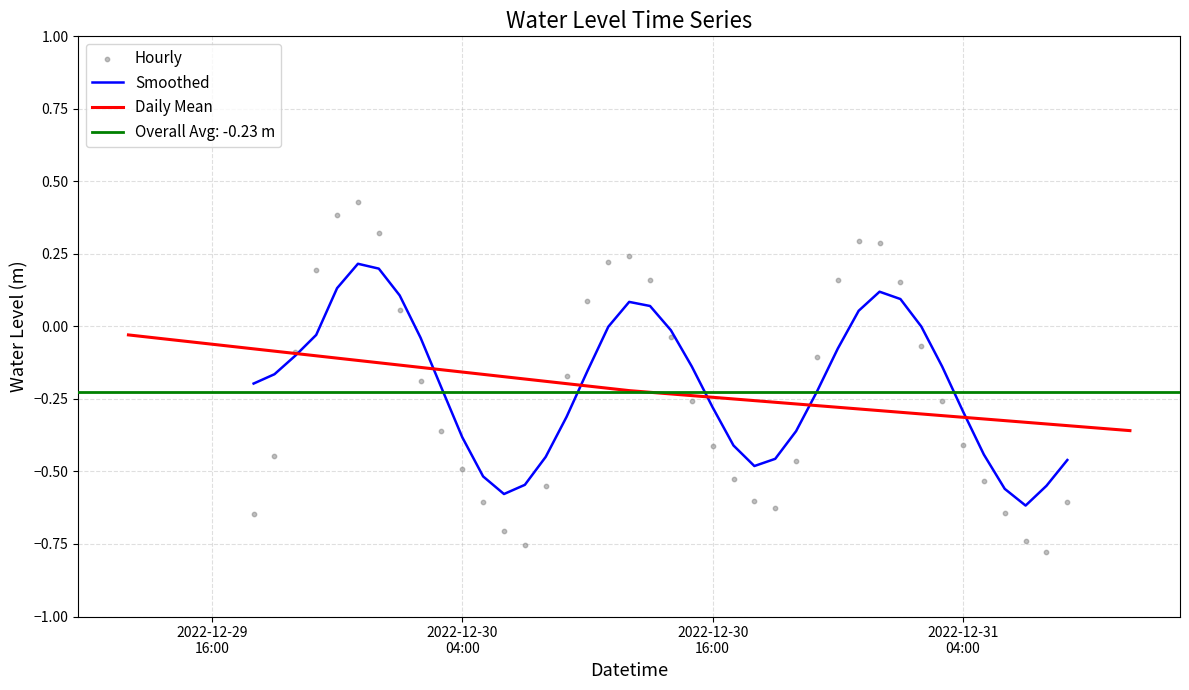

Which has a higher value, 2022-12-31 02:00:00 or 2022-12-30 05:00:00?

2022-12-31 02:00:00